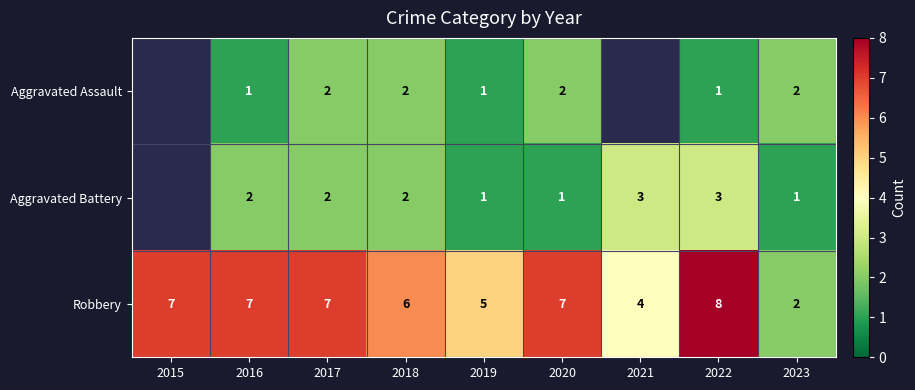

What is the maximum value shown in the chart?

8.0